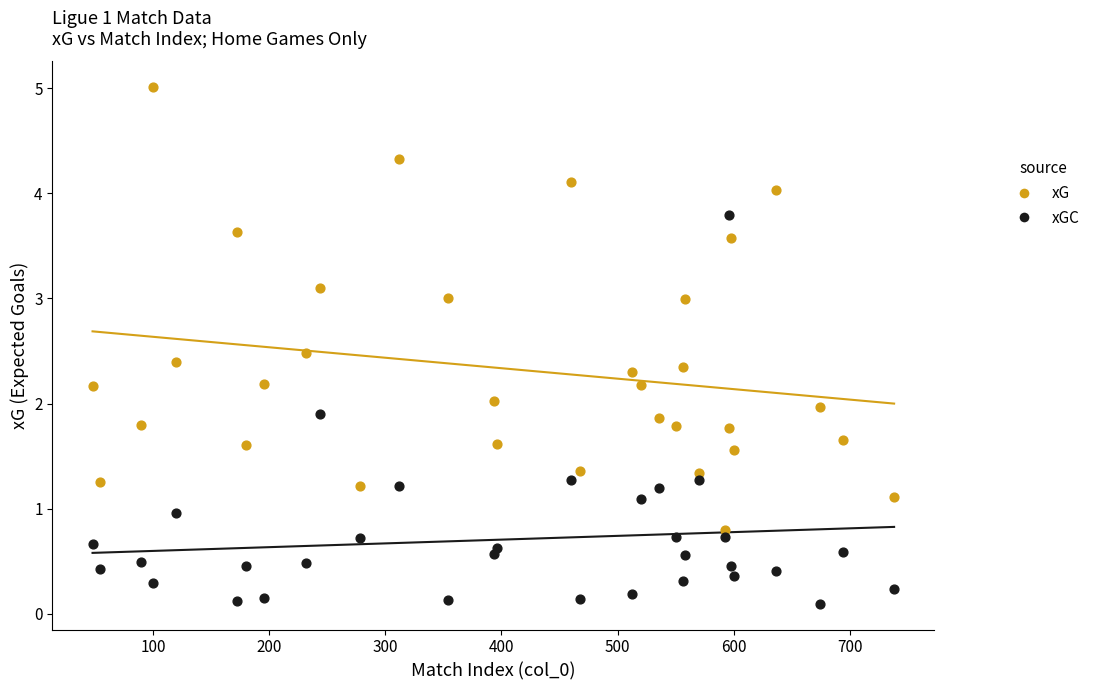

Which series reaches the maximum Y coordinate?

xG